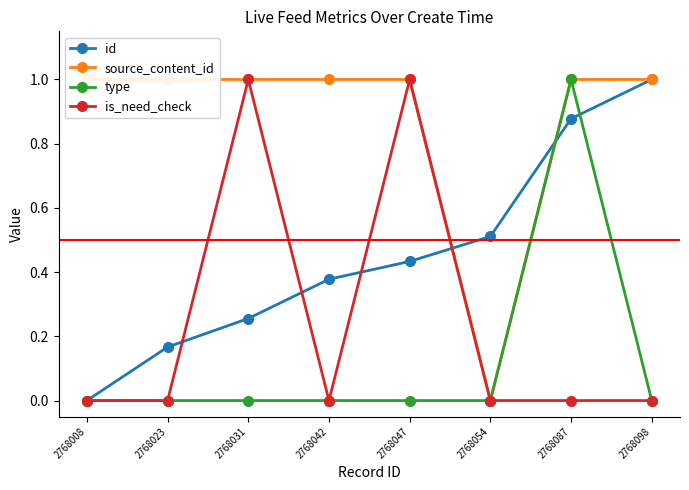

What is the maximum value for type?

1.0